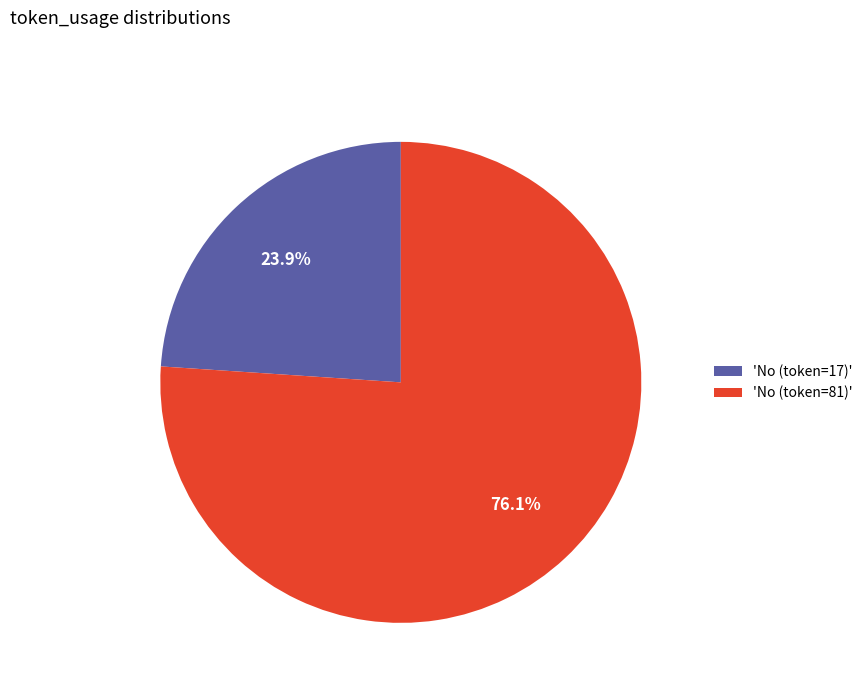

To the nearest percent, what is the difference between the largest and smallest slice percentages?

52%